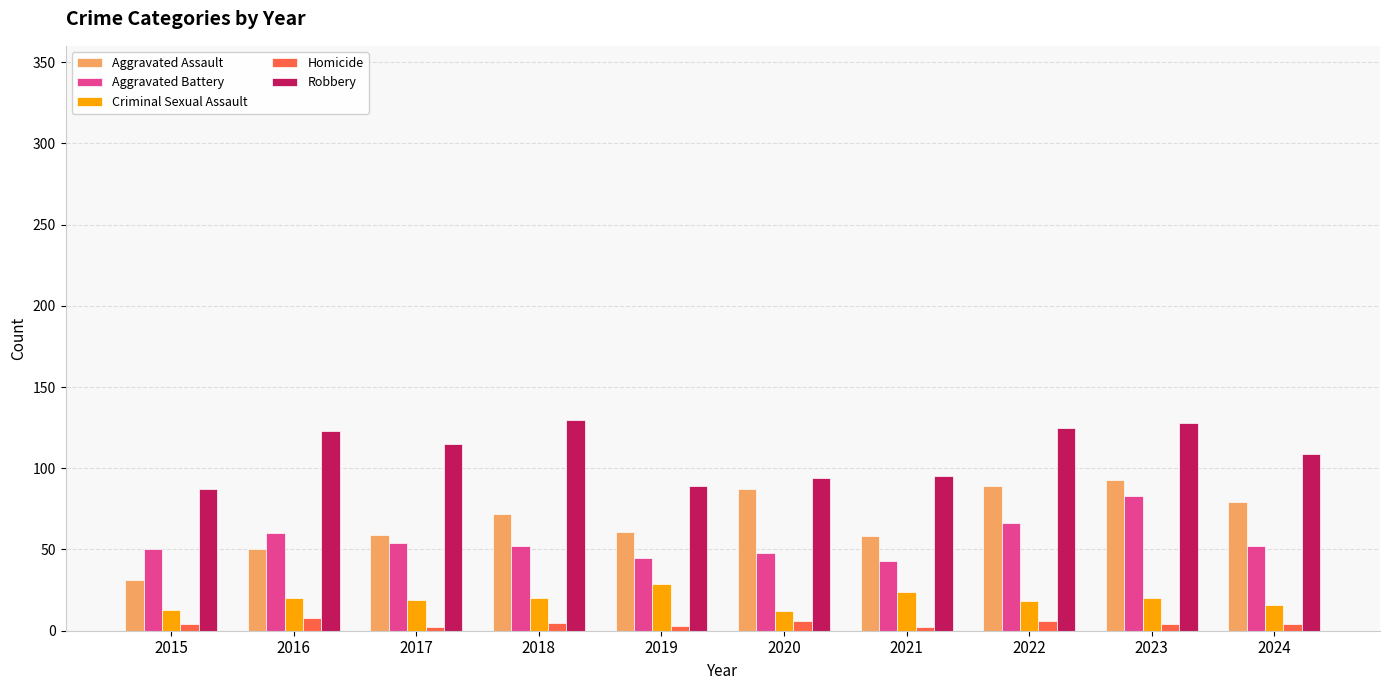

What is the value of the Aggravated Assault bar at the 4th from the left?

72